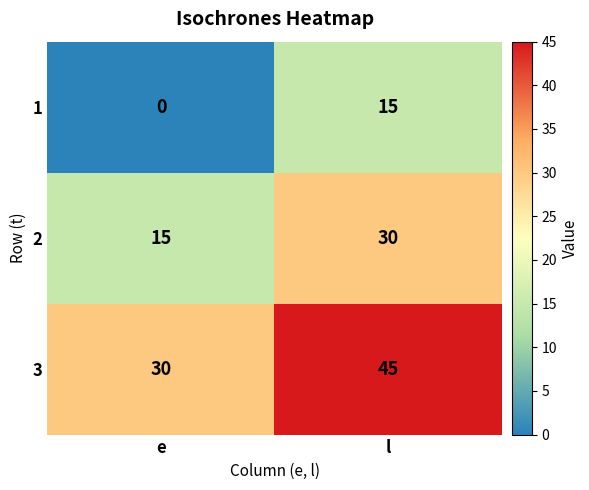

What is the maximum value for 1?

15